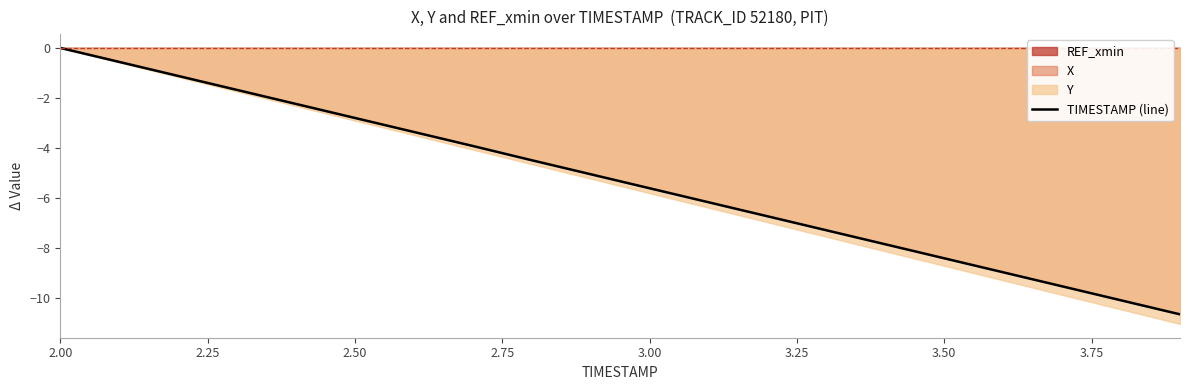

At which label does the data first exceed -5?

2.00